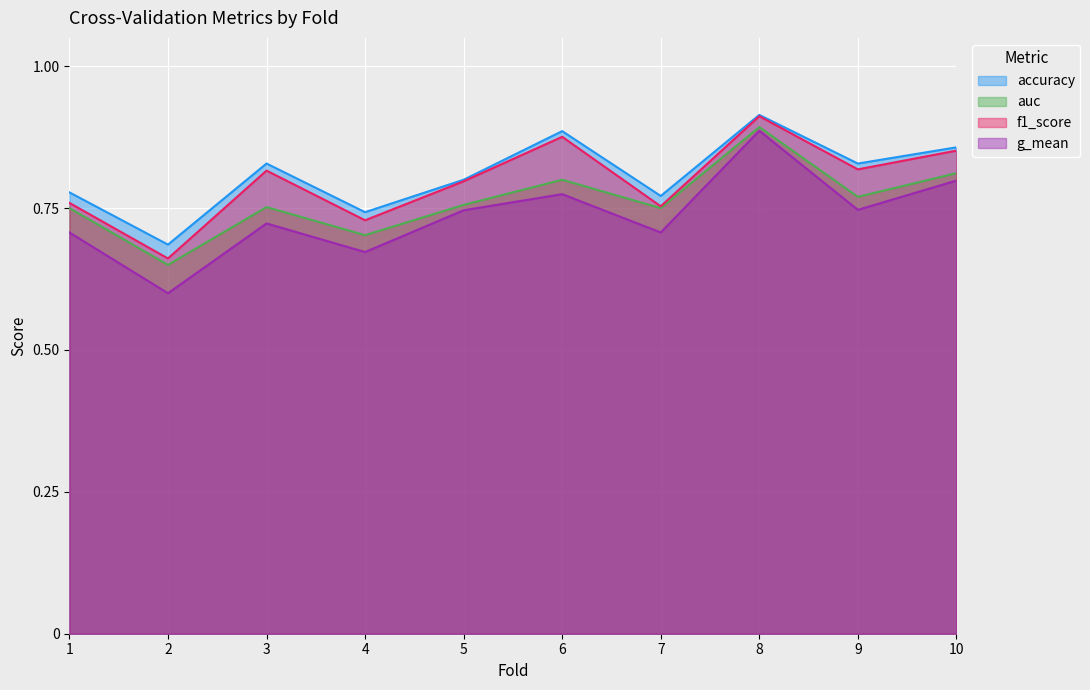

At which label is accuracy closest to 0?

2